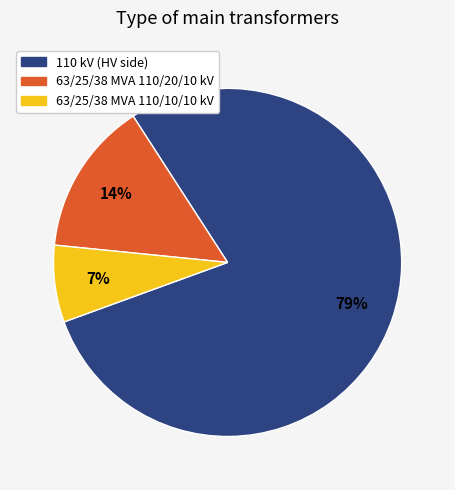

What is the majority slice?

110 kV (HV side)